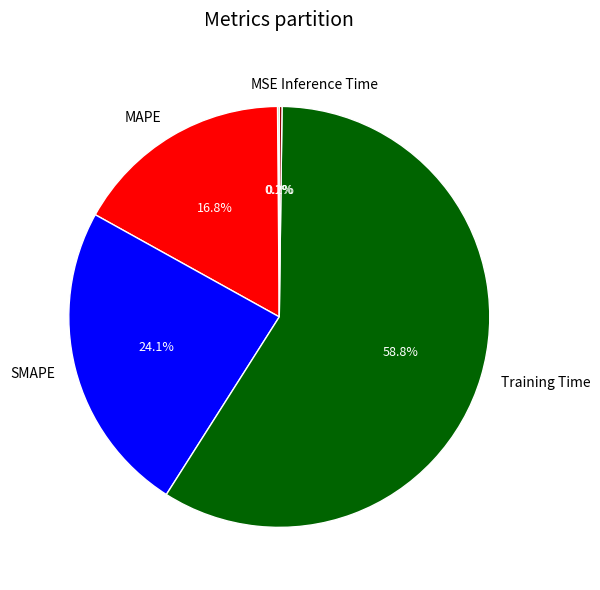

Is there a majority slice in this chart?

Yes